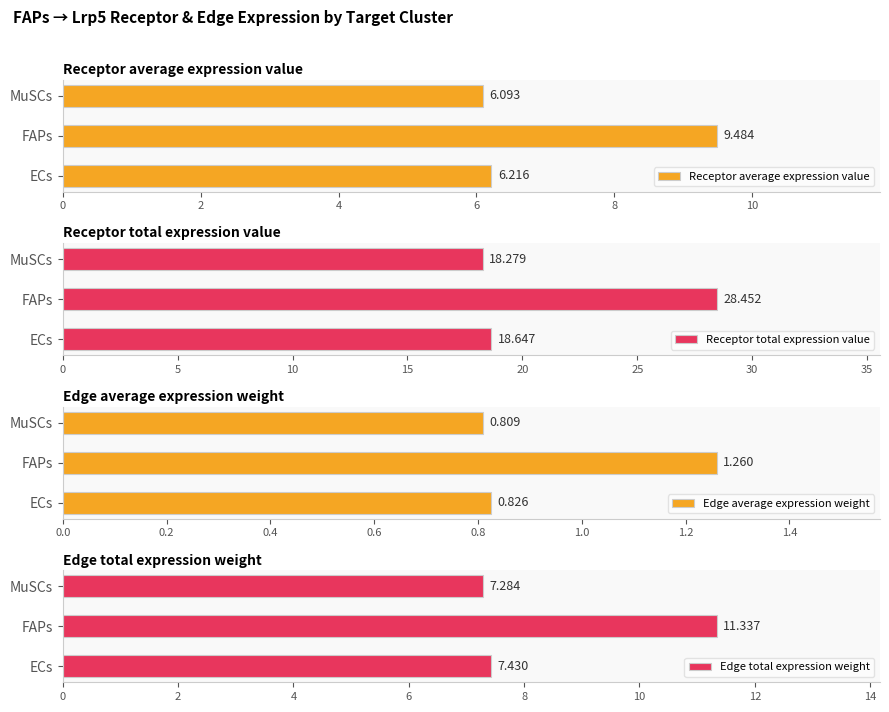

Rank the categories by Receptor total expression value value from lowest to highest.

MuSCs, ECs, FAPs